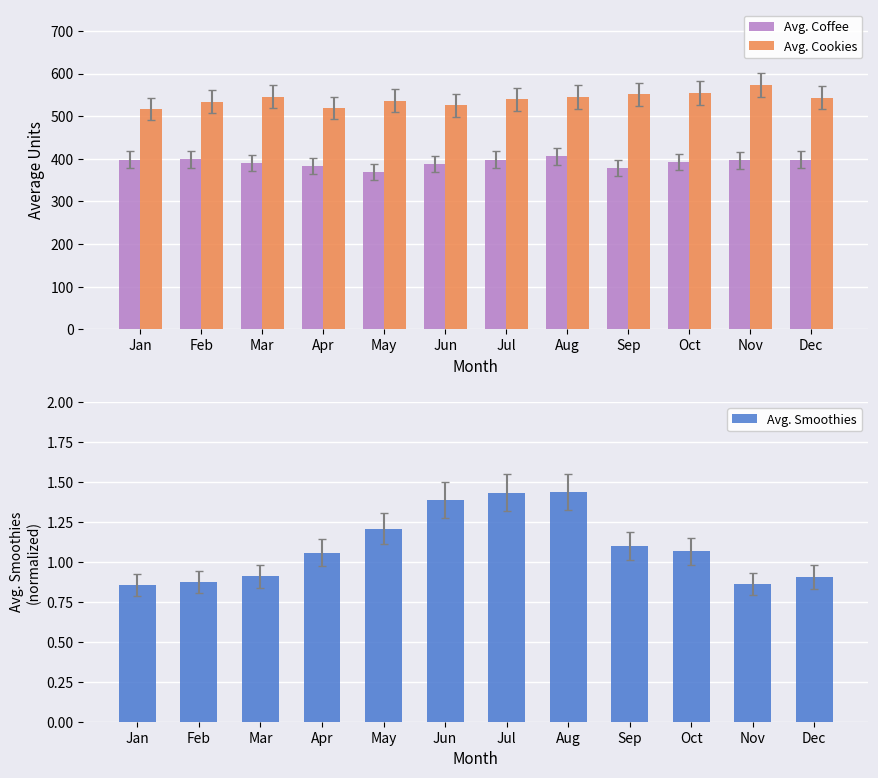

What is the sum of all Avg. Smoothies values?

13.1